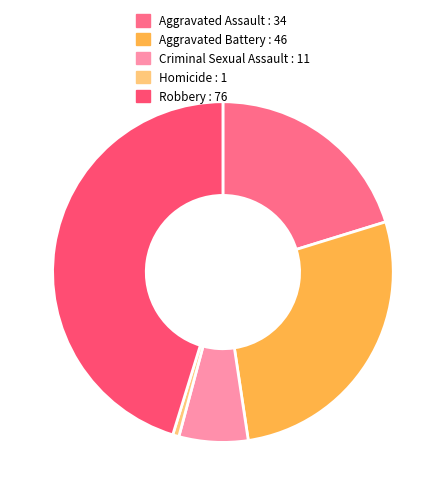

Count the number of slices in the pie.

5